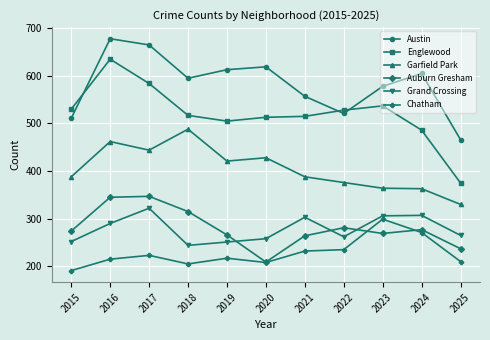

Is this an area chart (filled region under the line)?

No